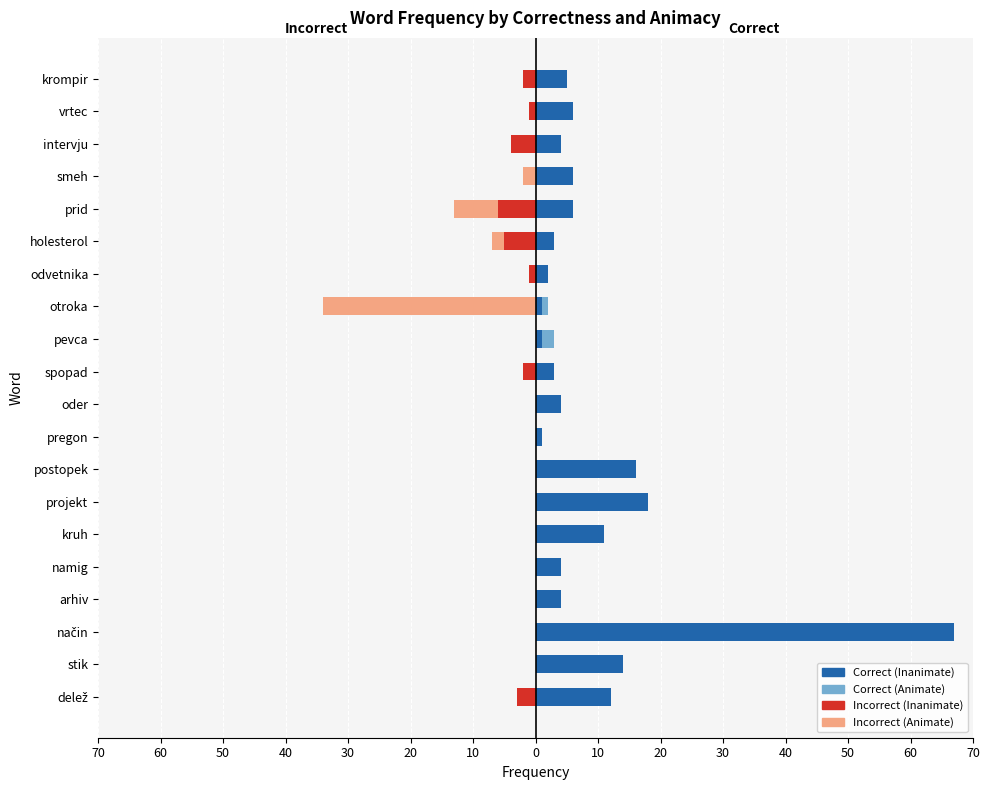

Between postopek and oder, which series saw the biggest shift?

Correct (Inanimate)